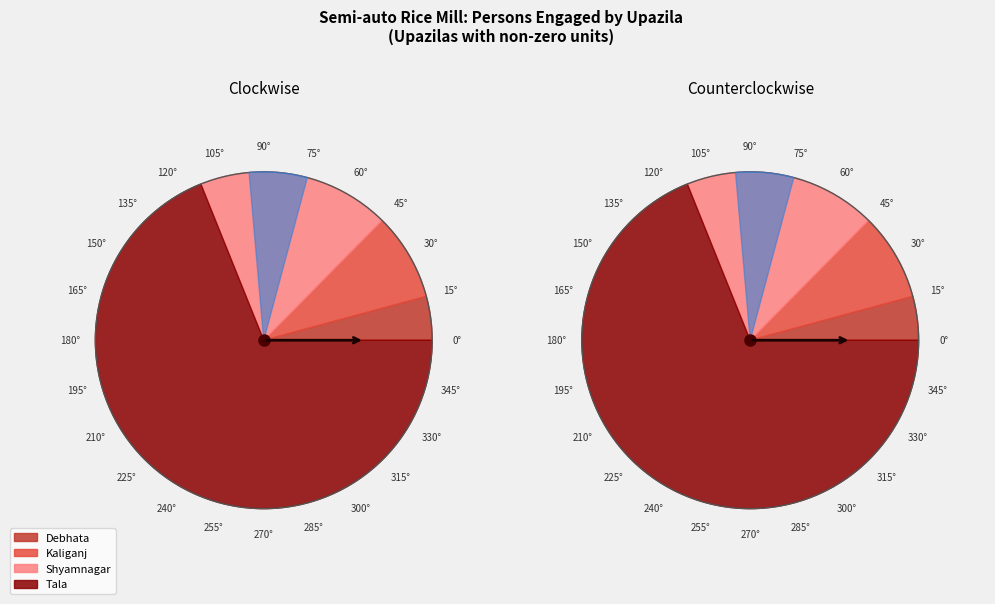

Which category has the smallest portion of the pie?

Debhata